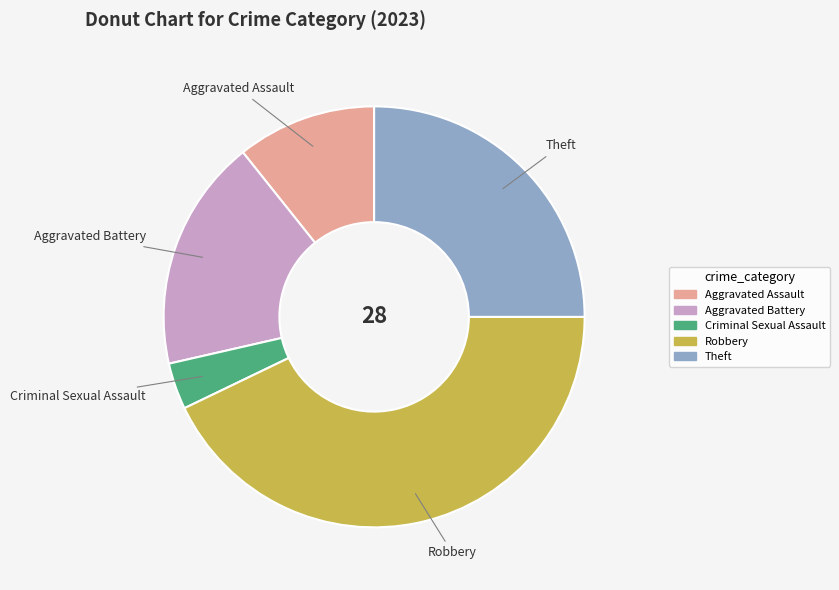

Rank the categories by value from lowest to highest.

Criminal Sexual Assault, Aggravated Assault, Aggravated Battery, Theft, Robbery